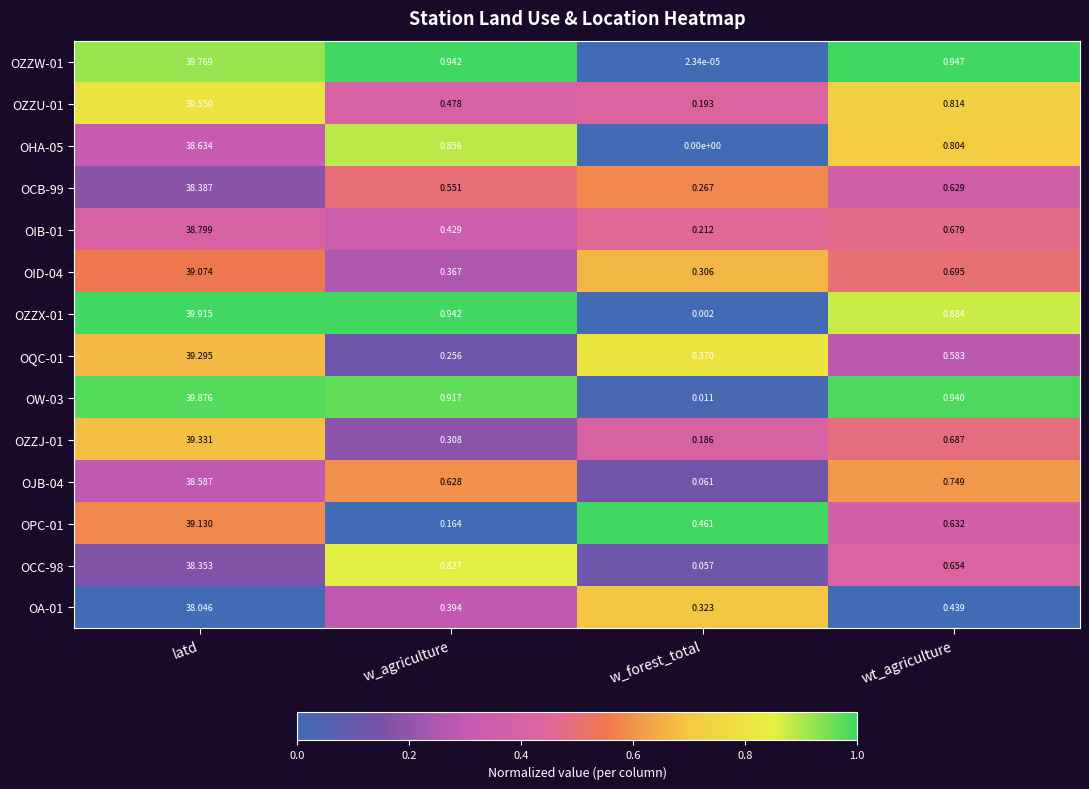

List the labels in order of OJB-04 value, smallest first.

w_forest_total, w_agriculture, wt_agriculture, latd